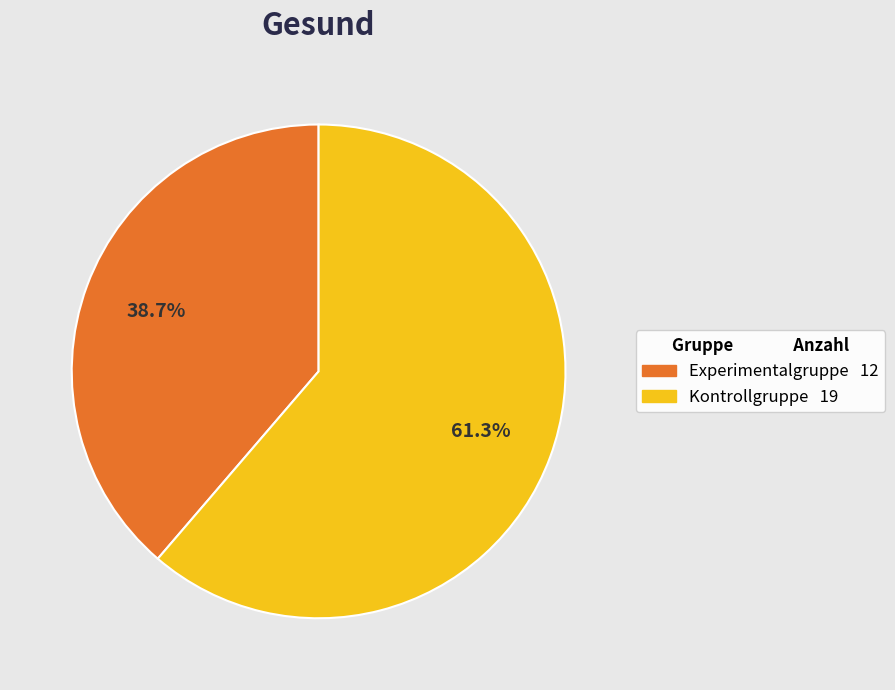

What is the majority slice?

Kontrollgruppe